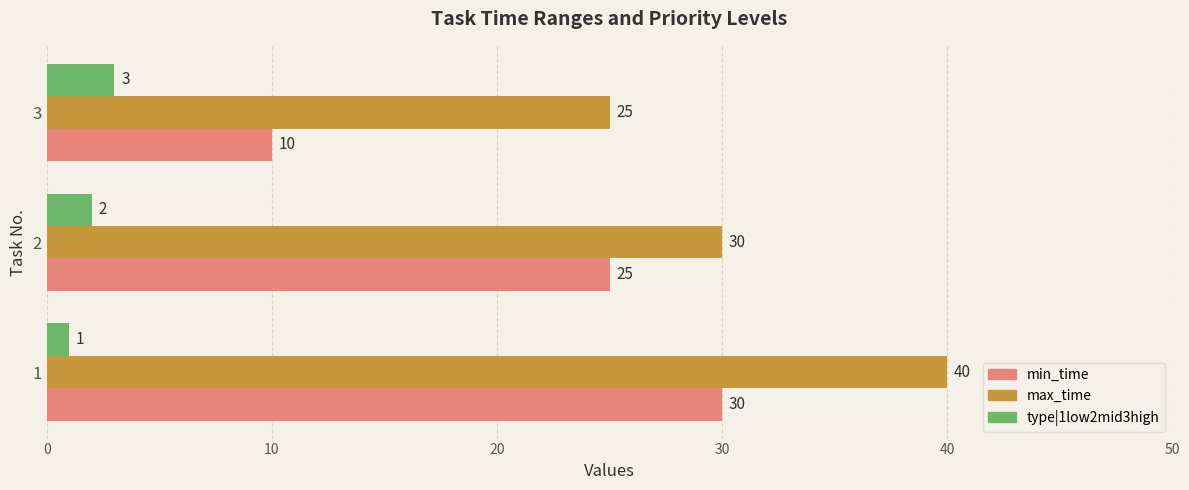

Read the type|1low2mid3high value at 3.

3